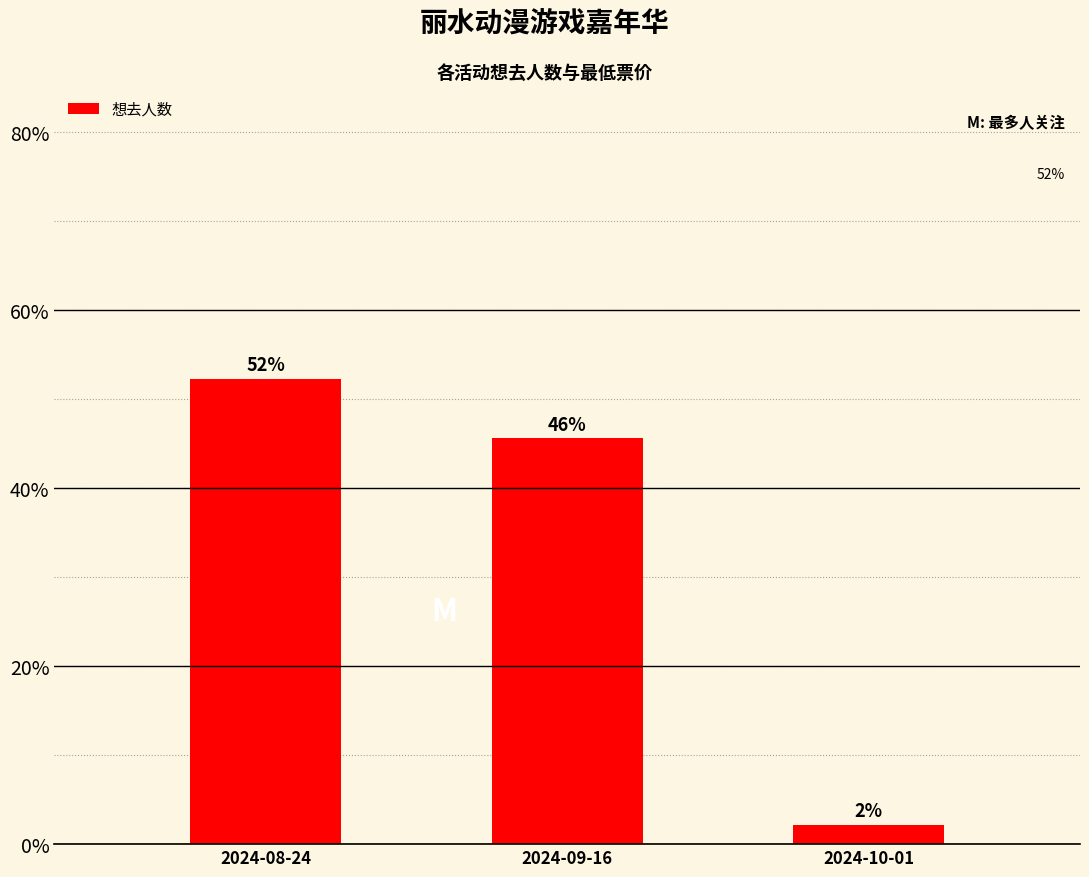

Reading left to right, extract all data points from this chart.

2024-08-24=52.3	2024-09-16=45.6	2024-10-01=2.2